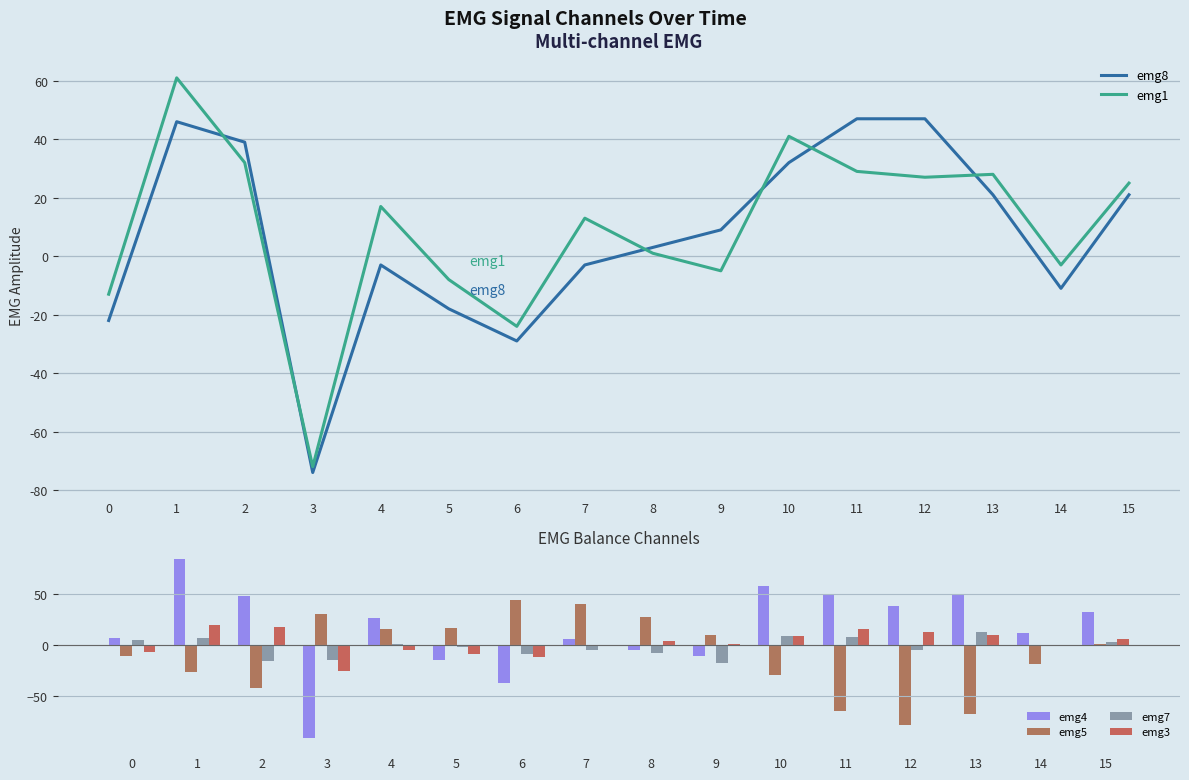

True or false: emg4 has a value of 12 at 14.

True